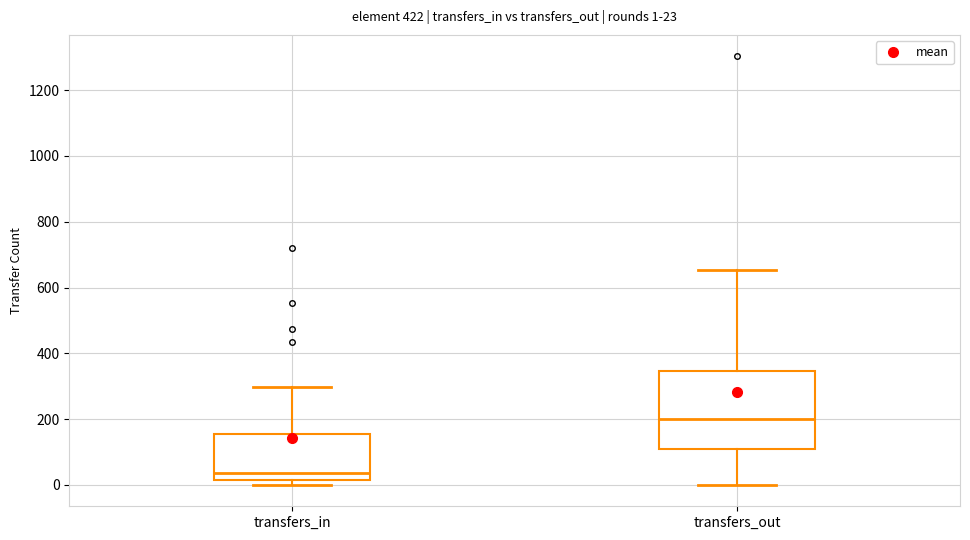

Which box's median line is the lowest?

transfers_in